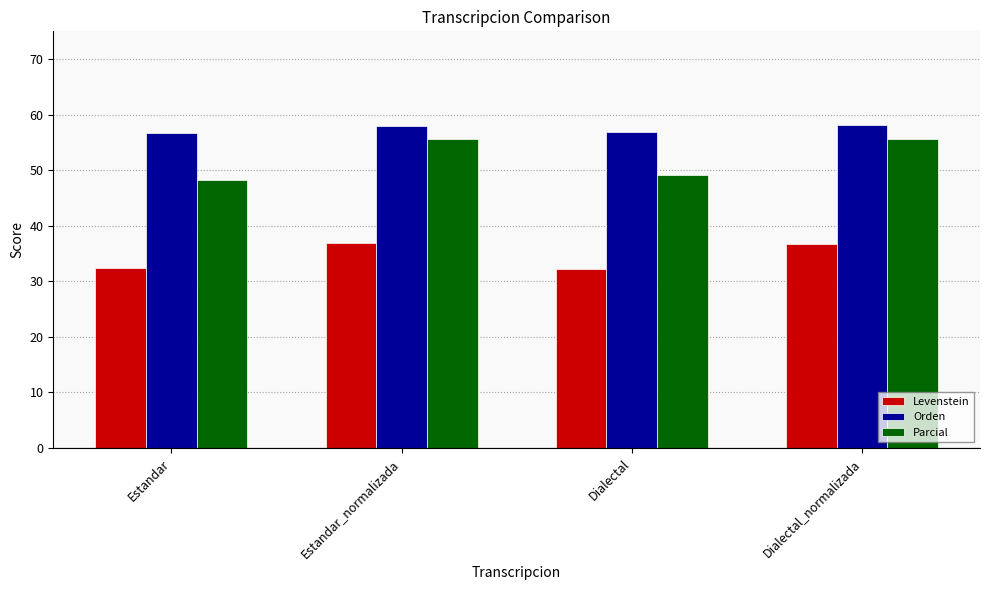

What is the difference between the Orden values at Estandar and Dialectal?

0.2